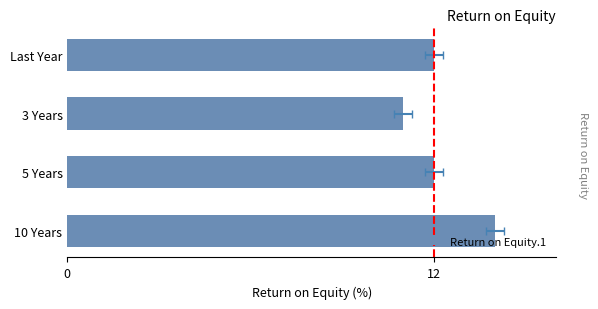

What is the greatest value displayed?

14